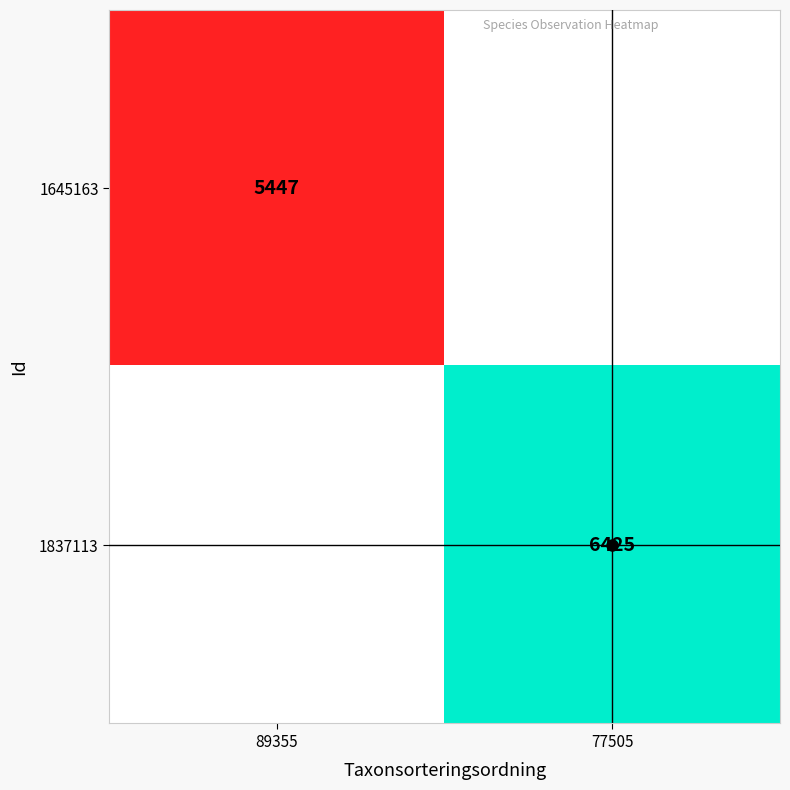

Rank the series at 77505 from lowest to highest value.

1645163, 1837113